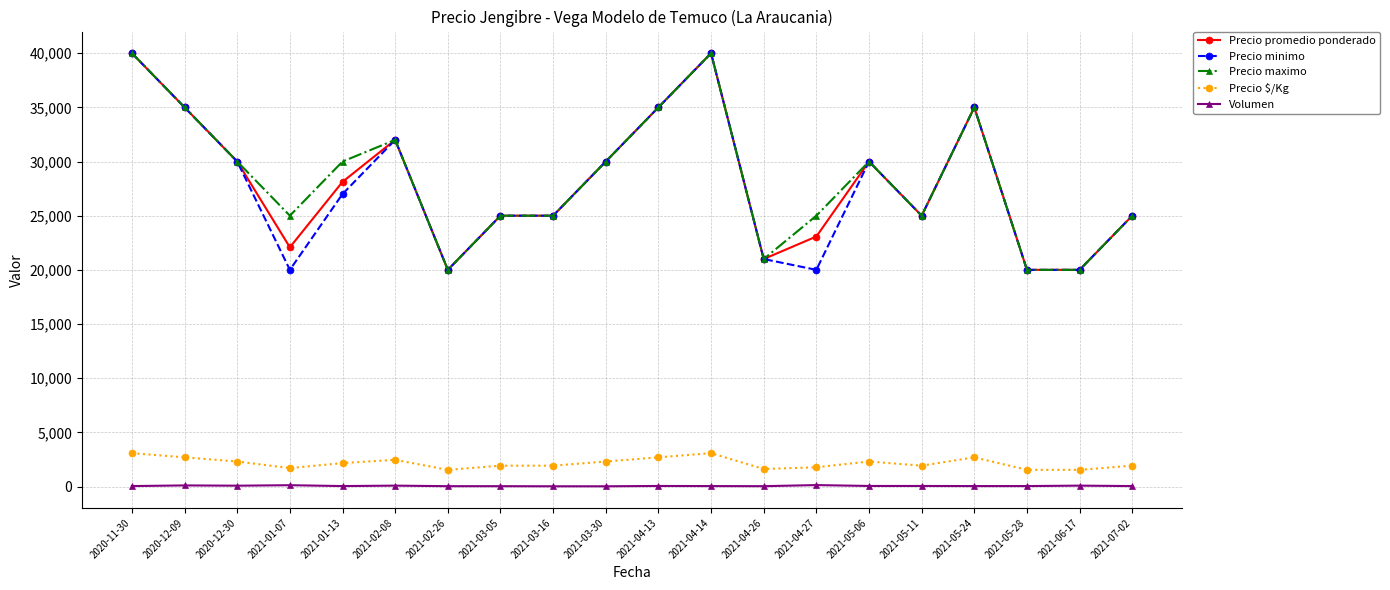

Is the value of Precio promedio ponderado at 2021-06-17 greater than the value of Precio minimo at 2021-07-02?

No